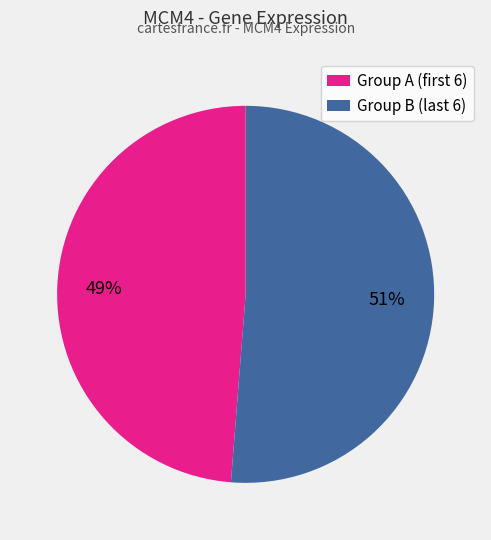

To the nearest percent, what is the average slice percentage?

50%